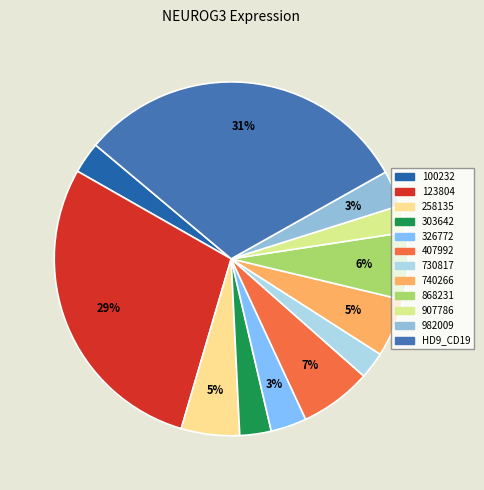

Does 868231 account for over 50% of the chart?

No